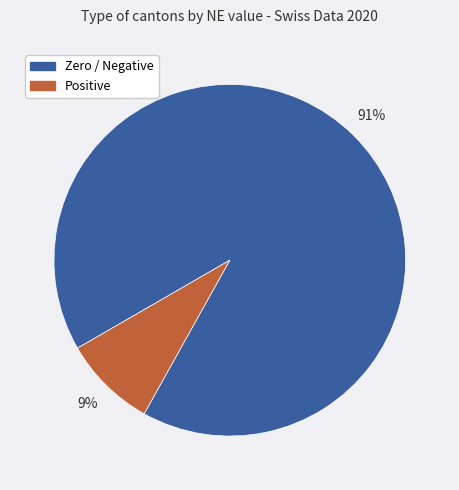

Is there any slice that represents more than half of the pie?

Yes